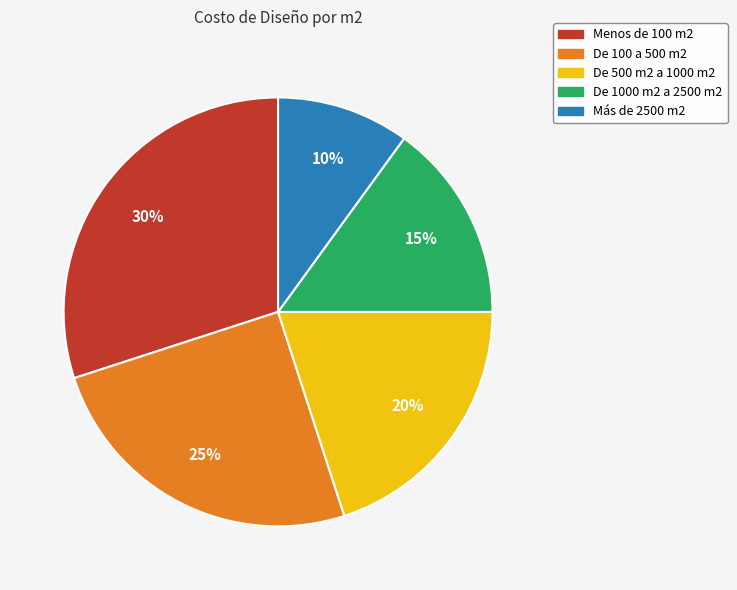

Approximately how many times larger is the value at De 1000 m2 a 2500 m2 compared to Menos de 100 m2?

0.5